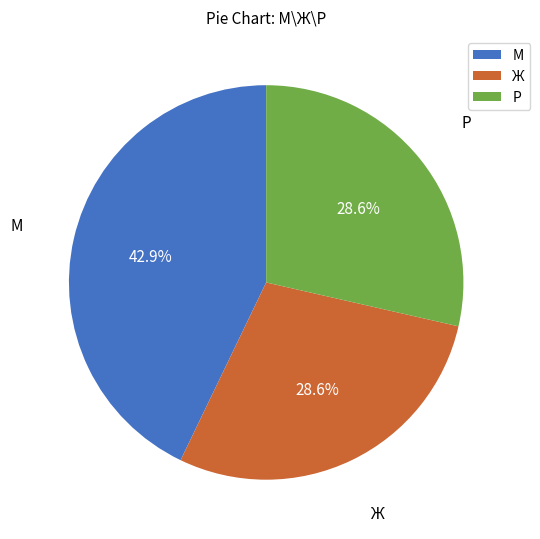

Which category has the biggest portion of the pie?

М